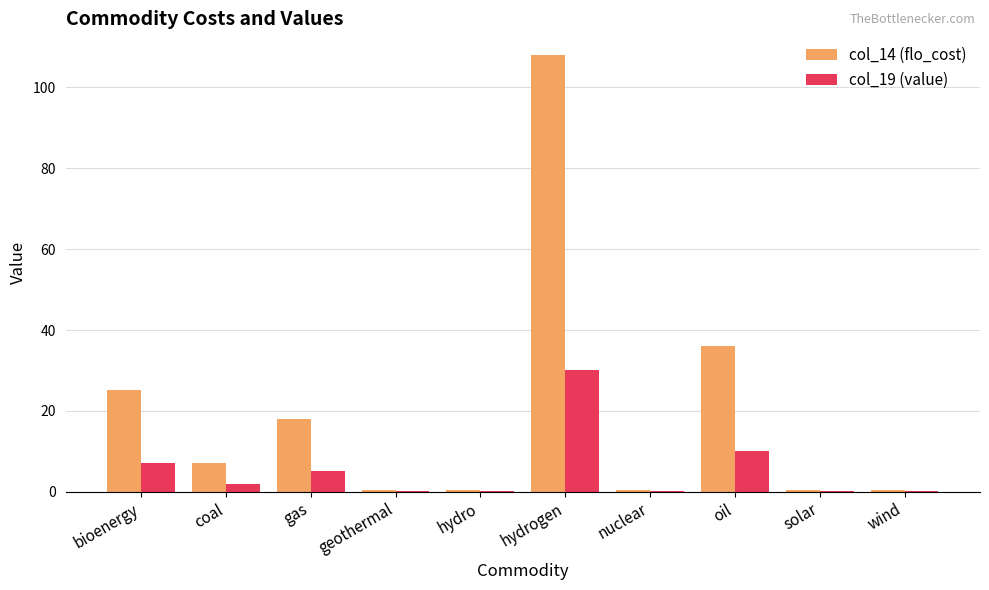

What is the difference between the col_14 (flo_cost) values at bioenergy and hydro?

24.8